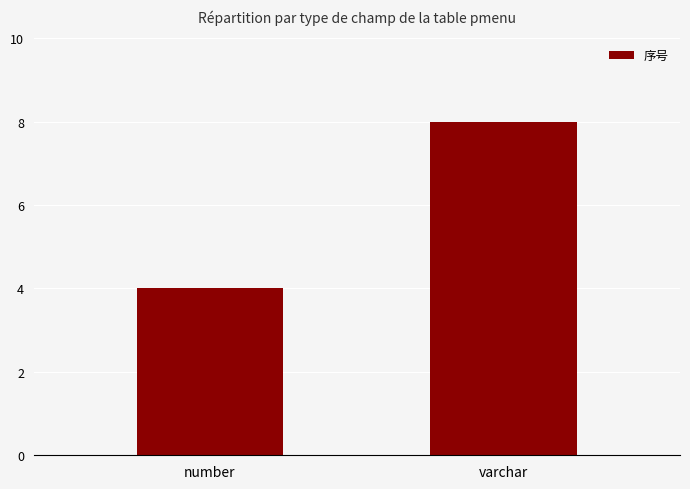

What is the difference between the values at number and varchar?

4